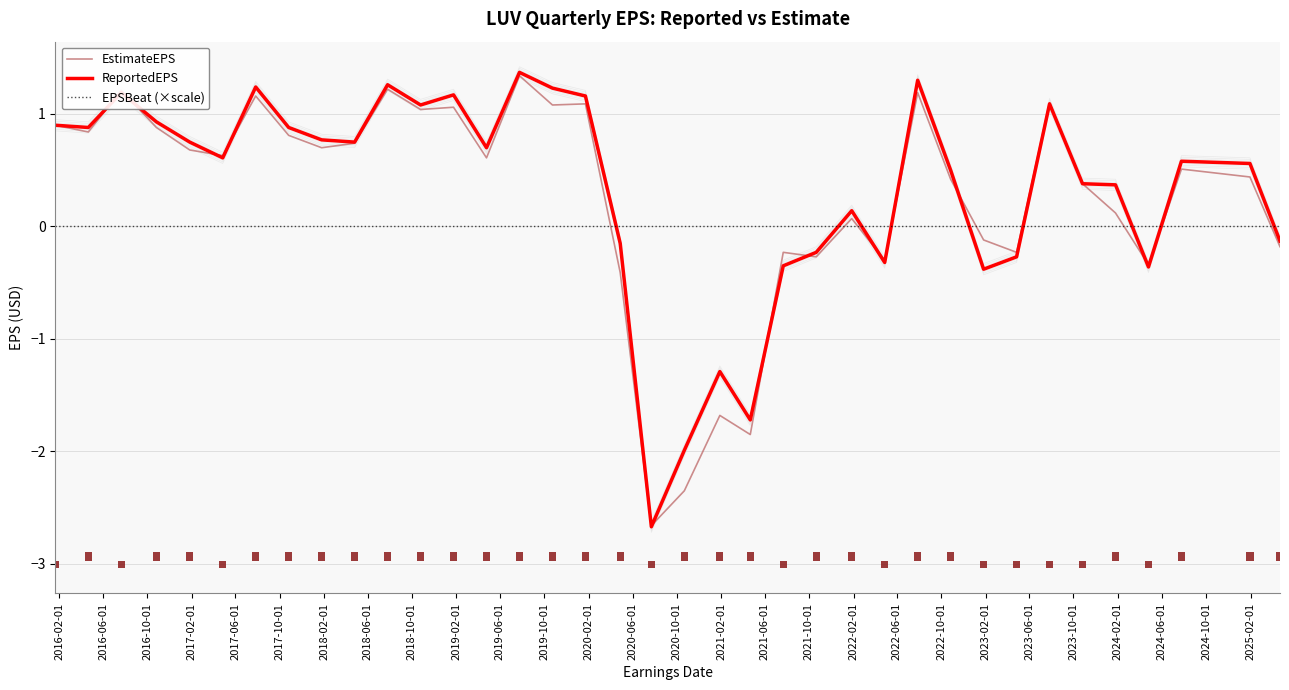

What is the lowest value of the EstimateEPS series?

-2.7